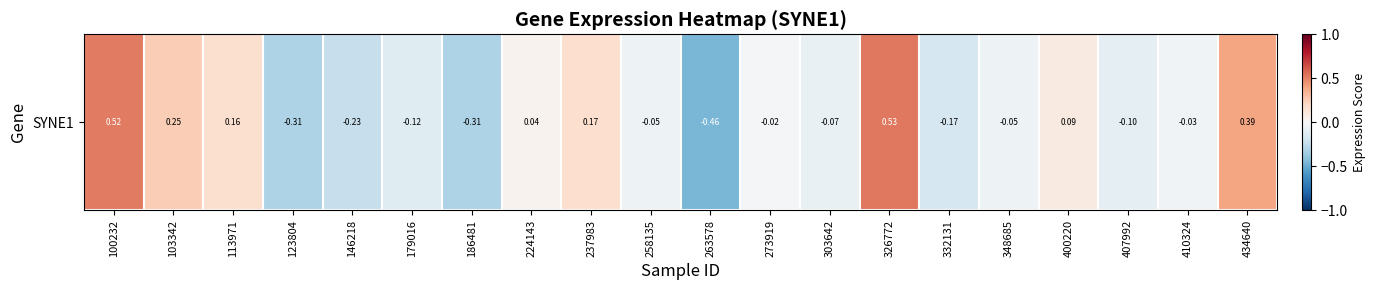

Reading left to right, list all the values displayed in this chart.

100232=0.5	103342=0.2	113971=0.2	123804=-0.3	146218=-0.2	179016=-0.1	186481=-0.3	224143=0.0	237983=0.2	258135=-0.1	263578=-0.5	273919=-0.0	303642=-0.1	326772=0.5	332131=-0.2	348685=-0.1	400220=0.1	407992=-0.1	410324=-0.0	434640=0.4